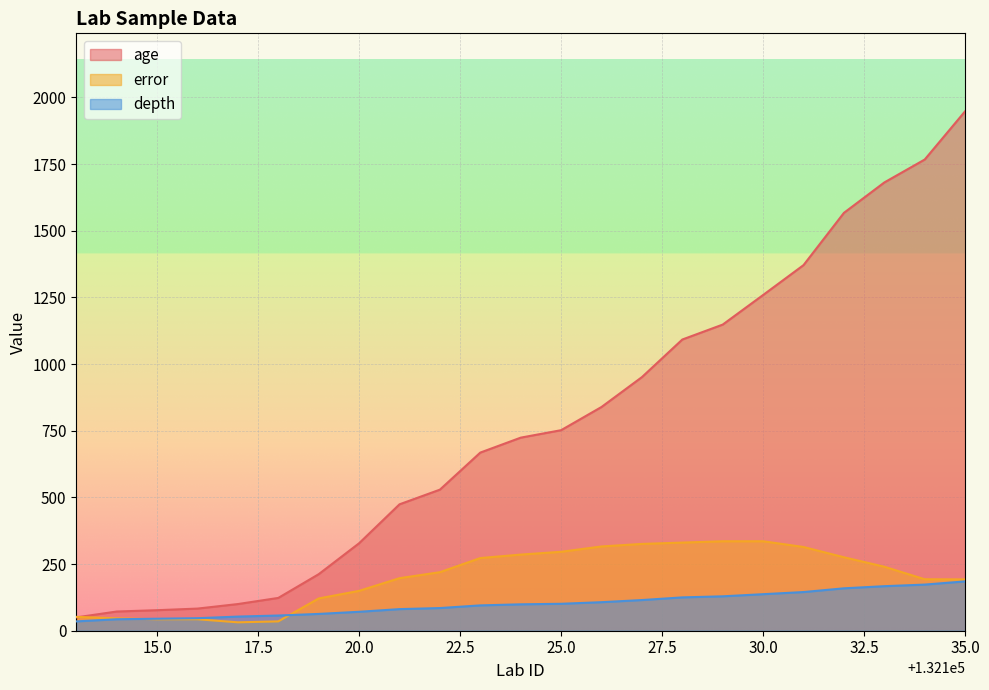

At 132119, list the series in order from smallest to largest.

depth, error, age